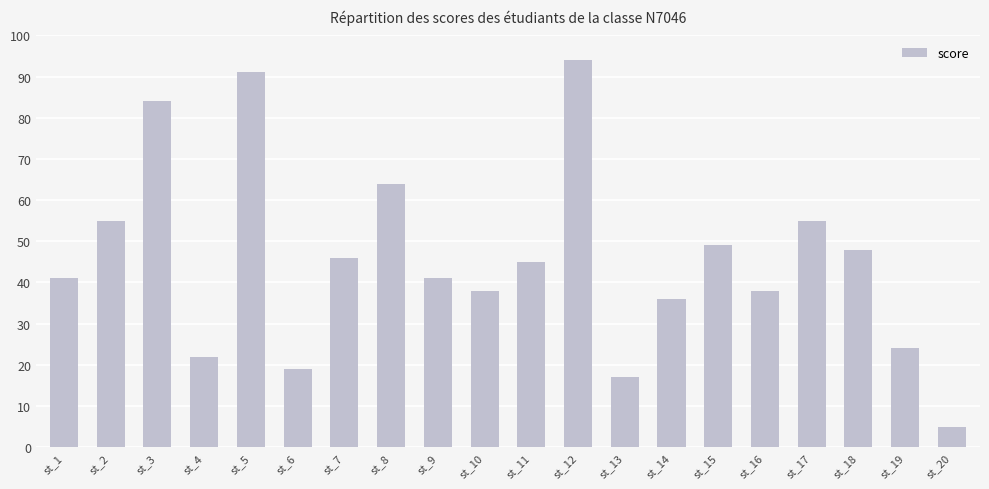

What is the change in value from st_8 to st_18?

-16